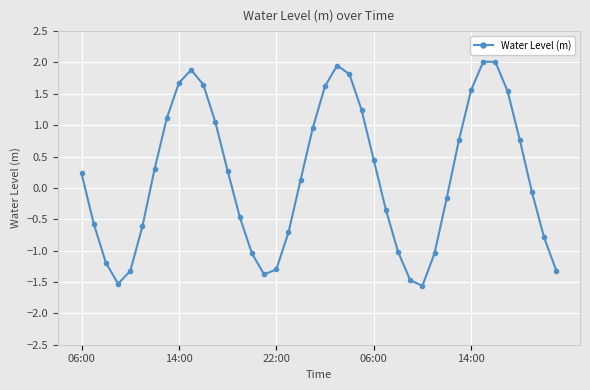

What is the difference between the maximum and second lowest values?

3.5